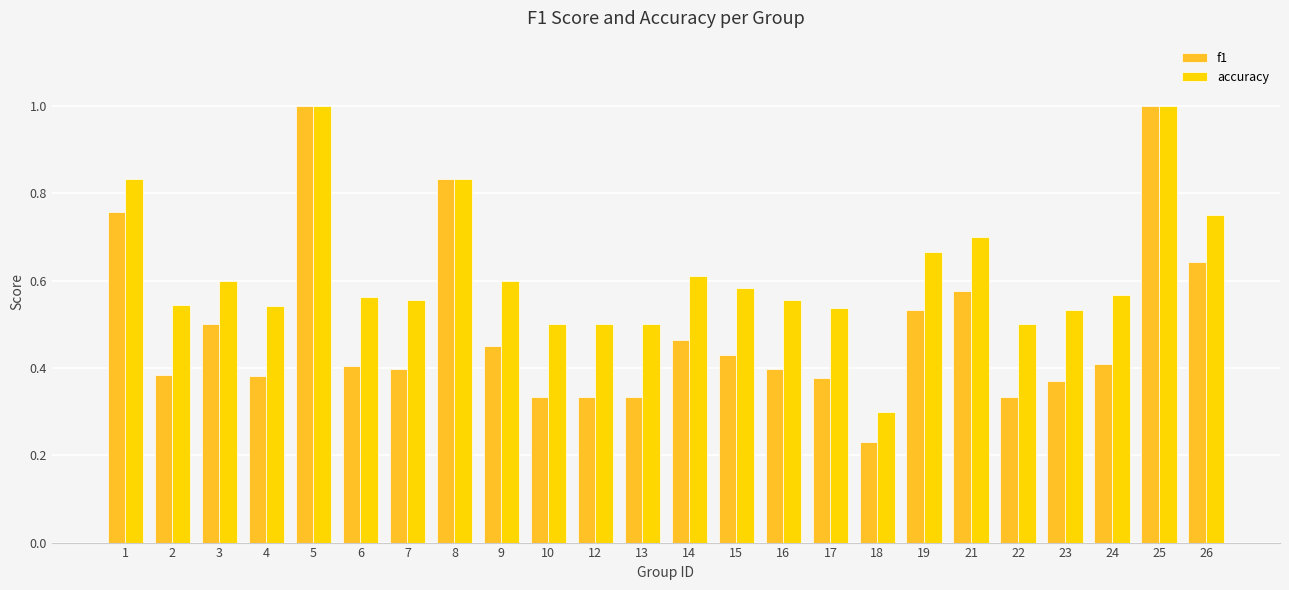

What is the maximum value shown in the chart?

1.0